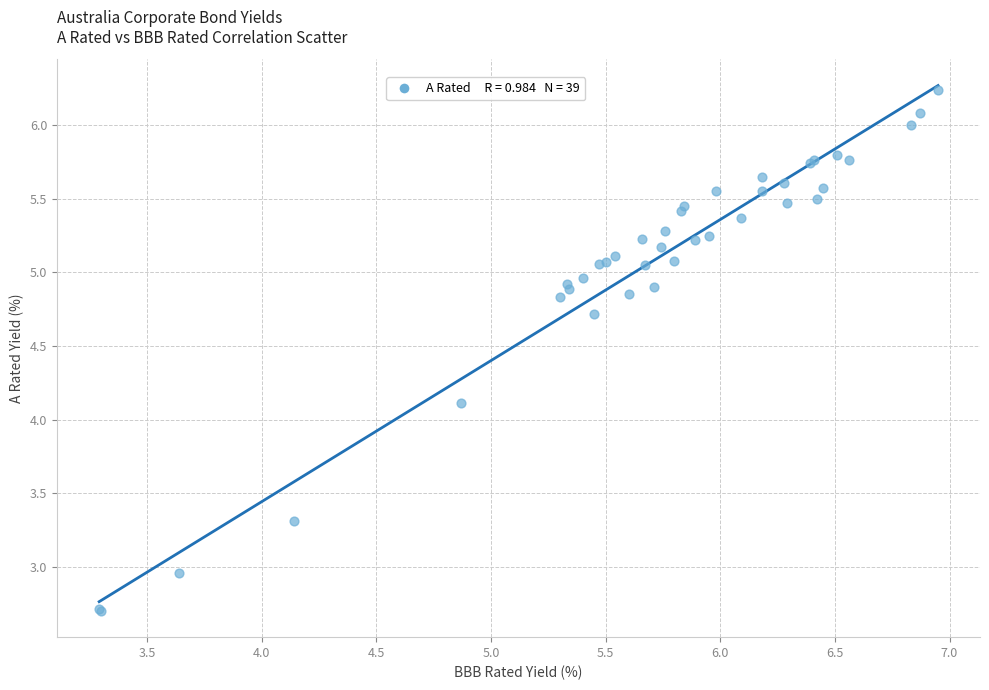

What Y value in the scatter plot is closest to 4?

4.1